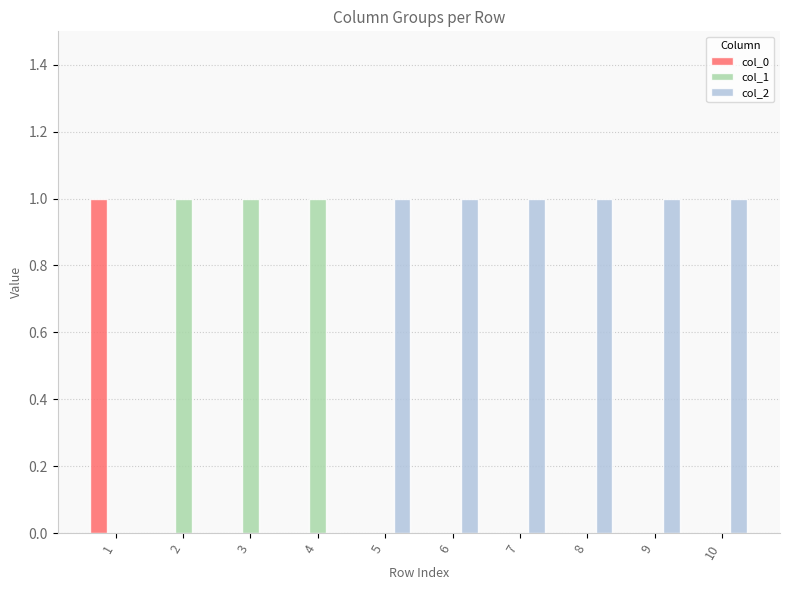

The value of col_1 at 3 is 1. True or false?

True